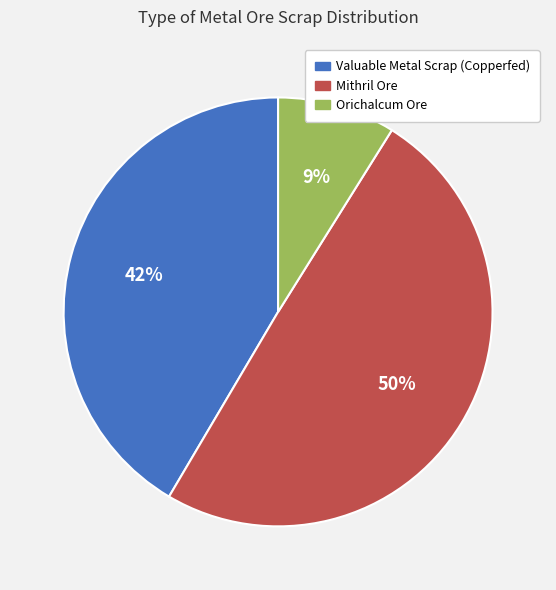

Which slice is the largest?

Mithril Ore